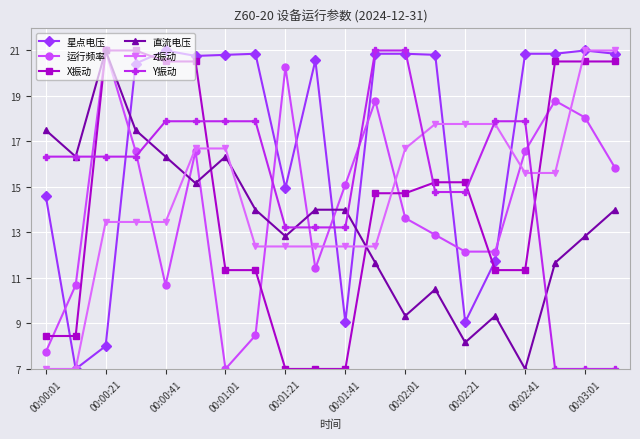

How many times do 直流电压 and z振动 cross each other?

3